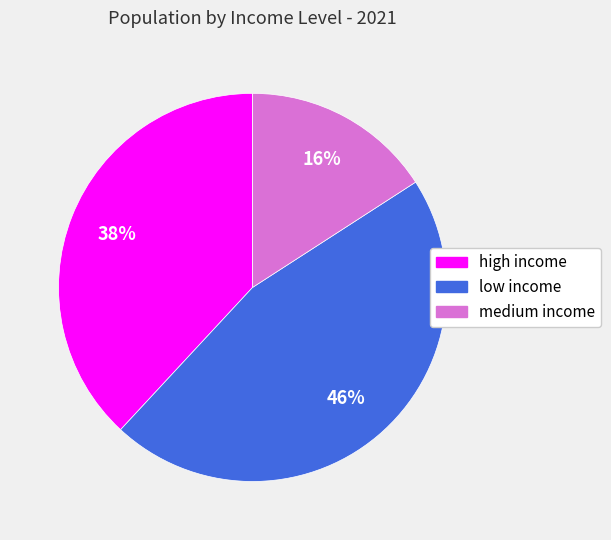

Which slice is the smallest?

medium income